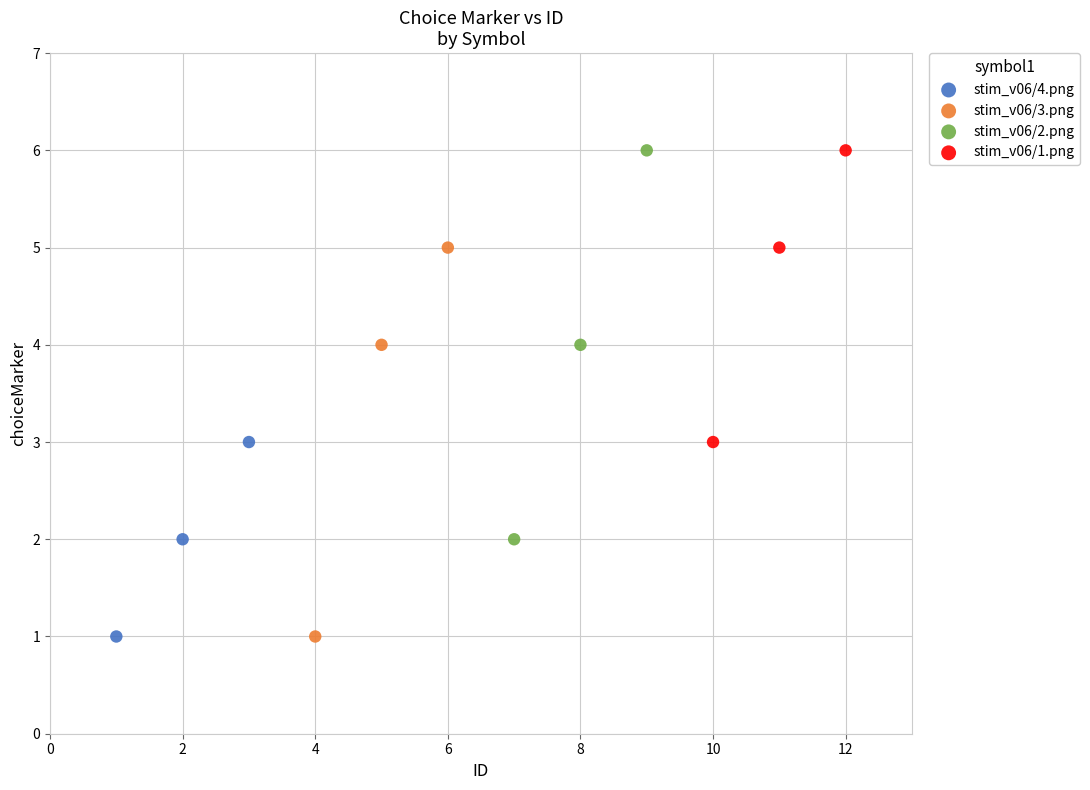

What are all the series names shown in the legend?

stim_v06/4.png, stim_v06/3.png, stim_v06/2.png, stim_v06/1.png